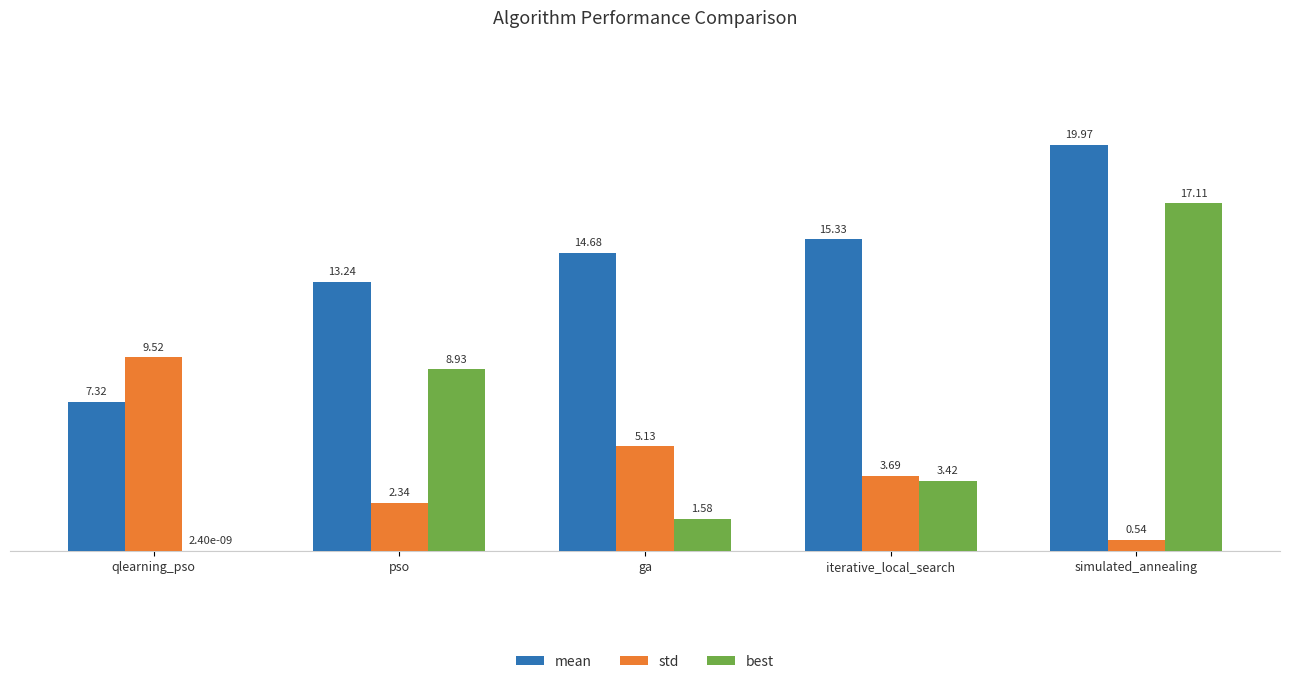

Count the number of categories in the chart.

5